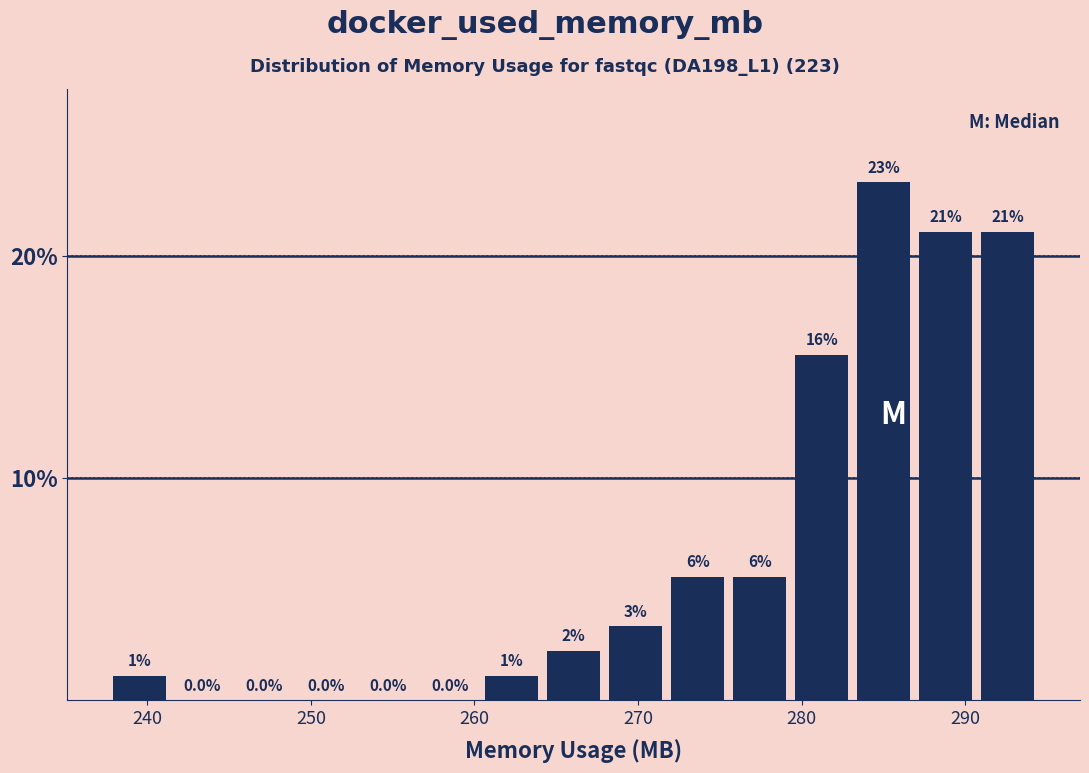

Read against the x-axis, roughly where is the centre of the tallest bar?

285